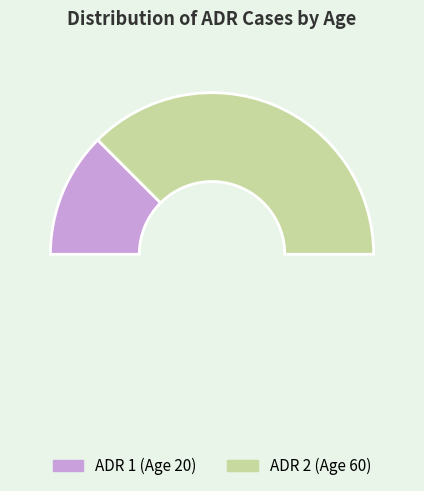

What is the smallest slice in the pie chart?

ADR 1 (Age 20)